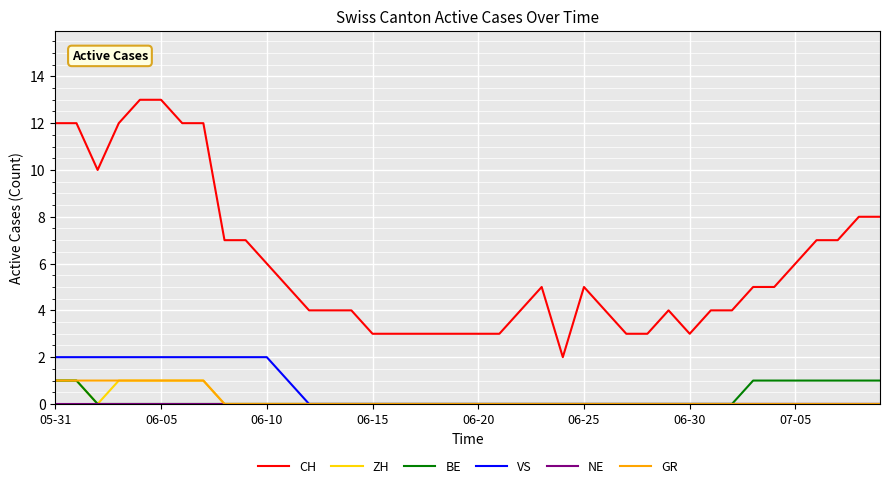

How many VS values are between 0 and 2?

40